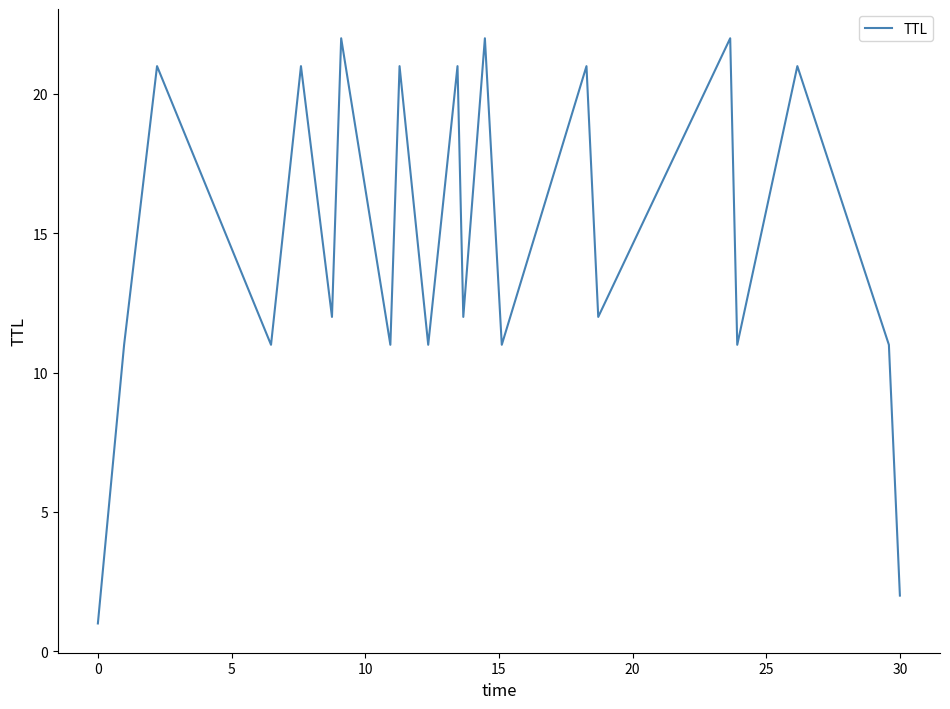

What is the difference between the maximum and minimum values?

21